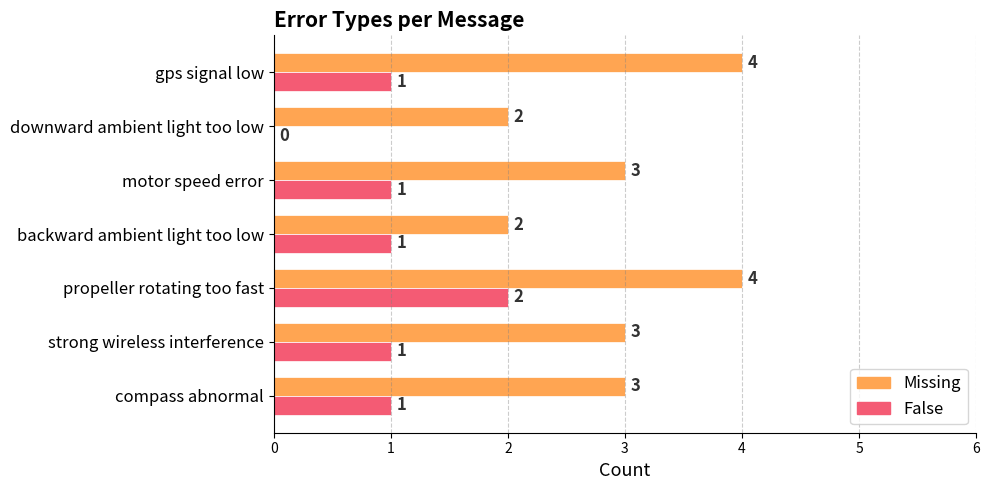

What are all the series names shown in the legend?

Missing, False